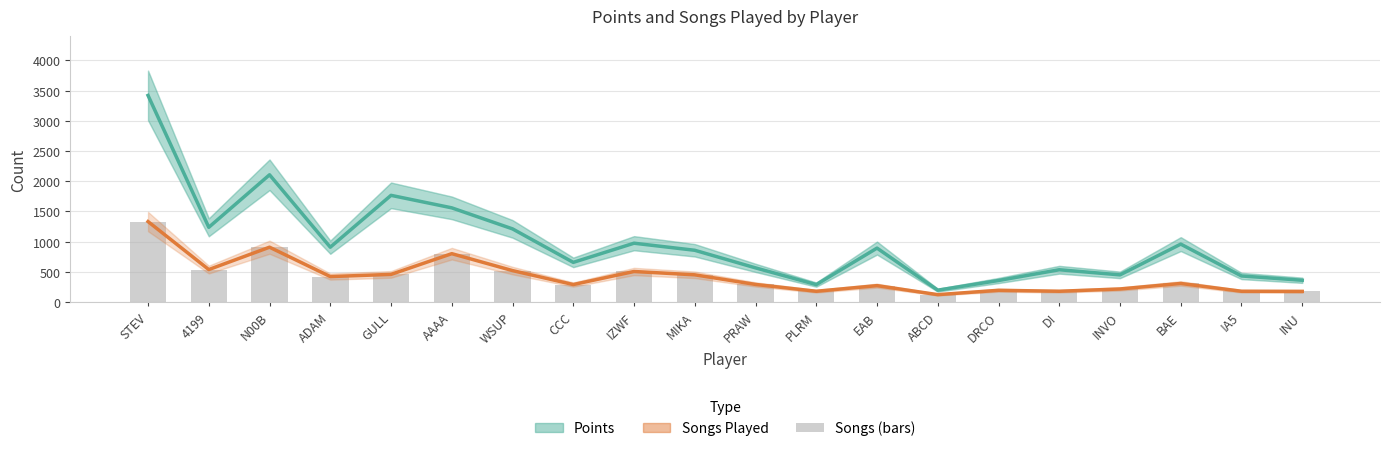

Which series has the largest total across all categories?

Points